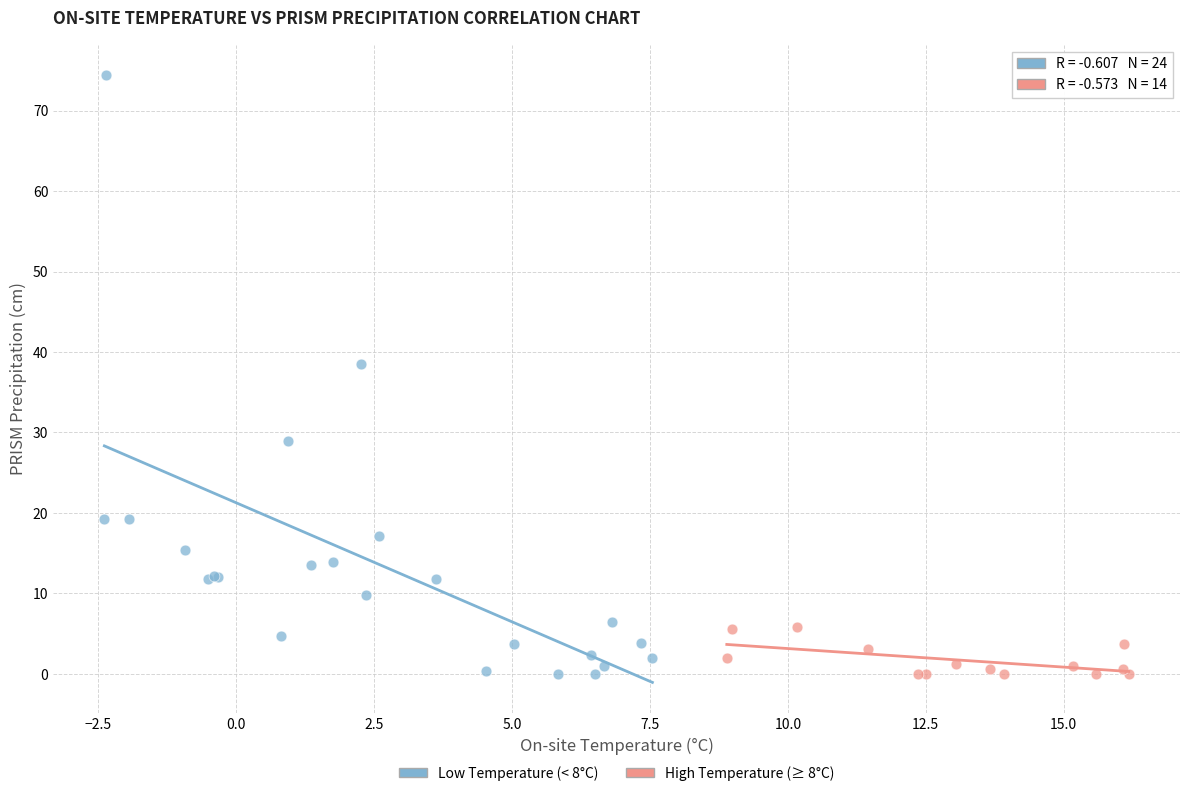

Which series has the largest Y range (max minus min)?

Low Temperature (< 8°C)